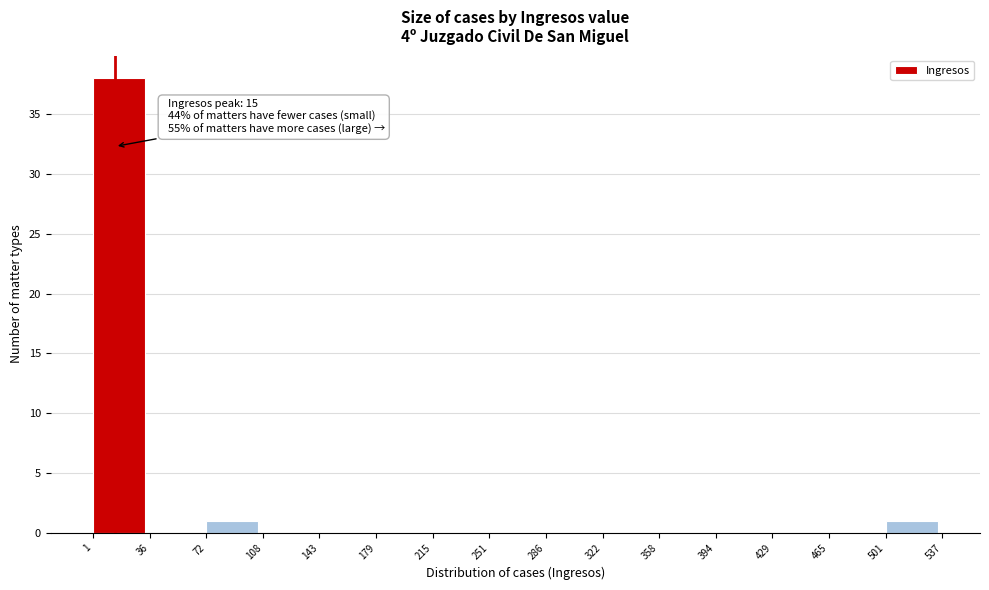

Which range on the x-axis has the tallest bar?

1 to 36